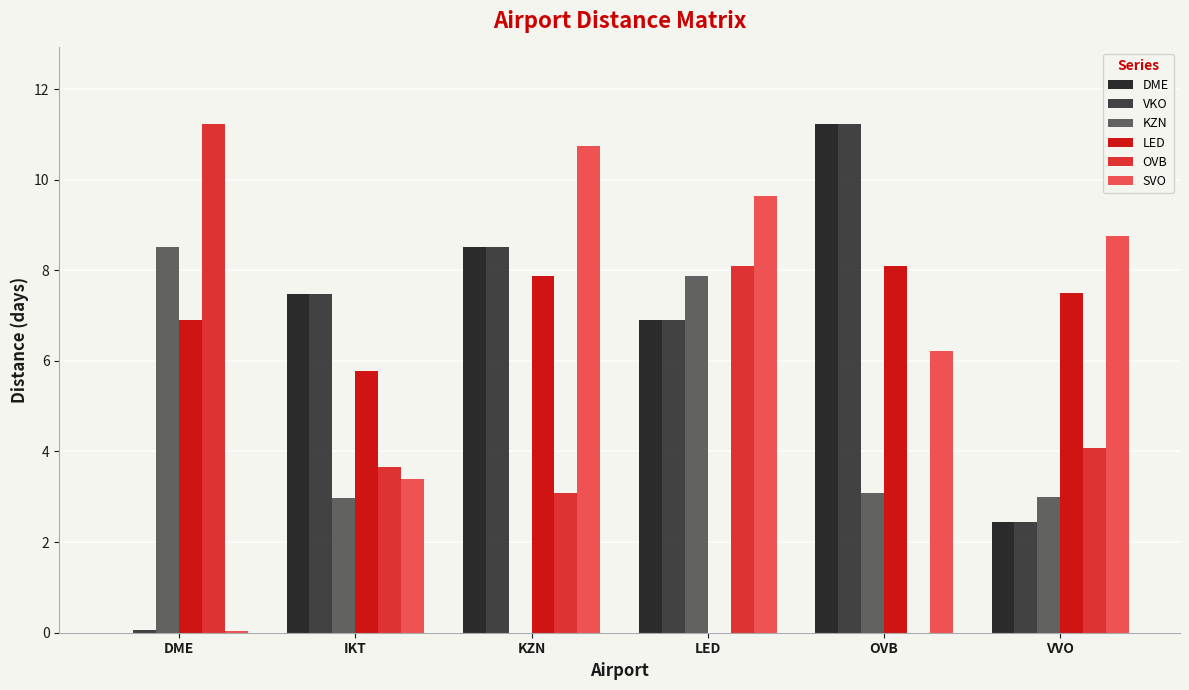

The value of VKO at OVB is 11.2. True or false?

True